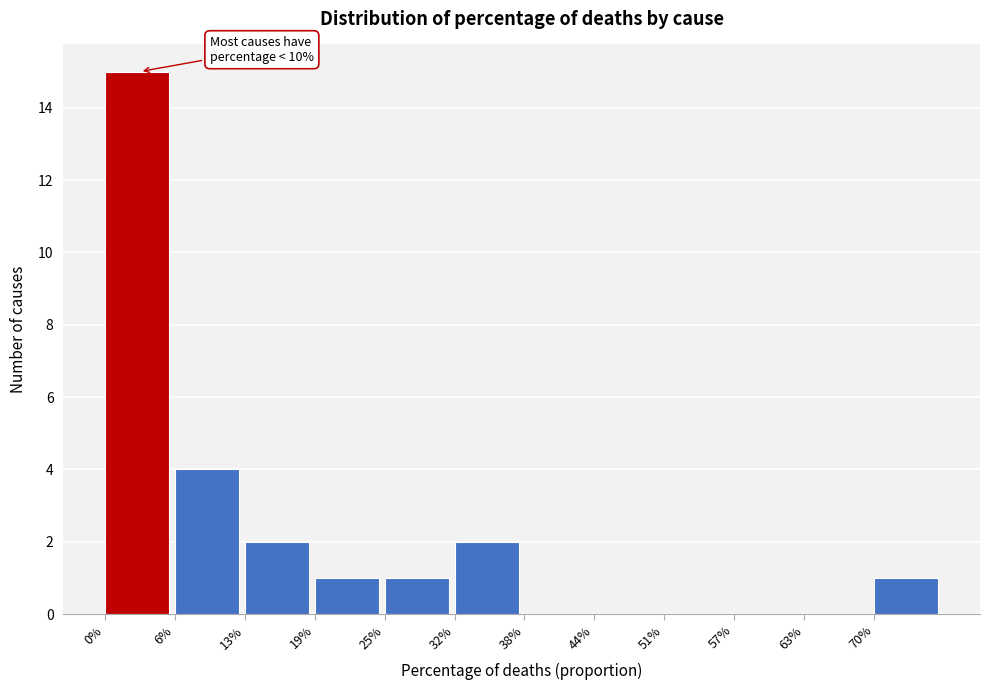

Reading left to right, extract all data points from this chart.

0%=15	6%=4	13%=2	19%=1	25%=1	32%=2	38%=0	44%=0	51%=0	57%=0	63%=0	70%=1